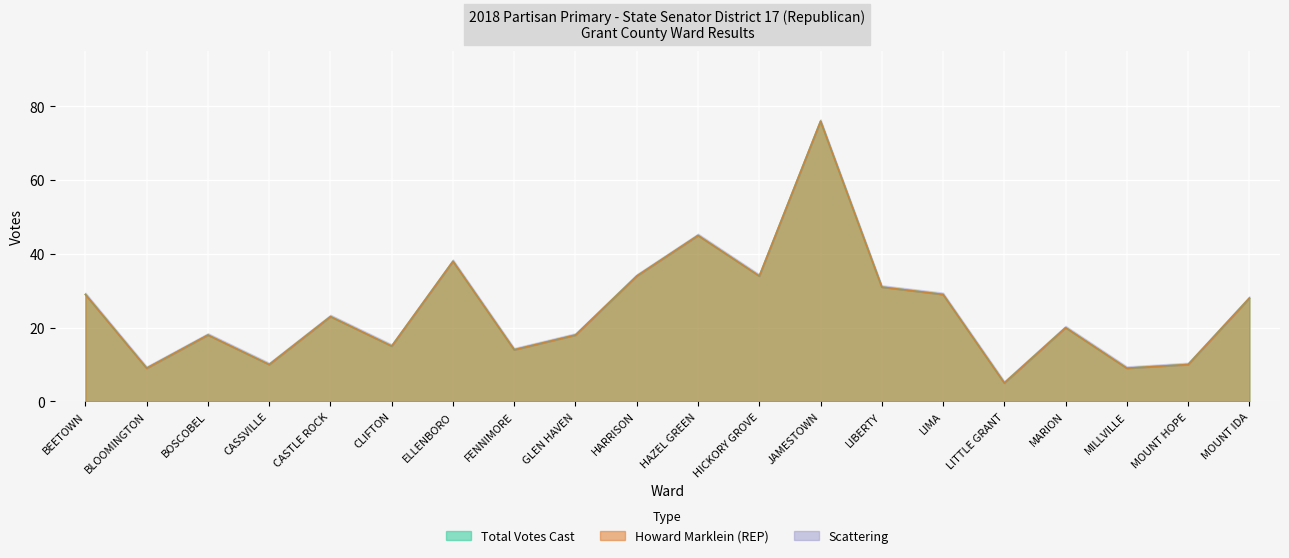

Reading left to right, extract all data points from this chart.

Total Votes Cast: 29	9	18	10	23	15	38	14	18	34	45	34	76	31	29	5	20	9	10	28
Howard Marklein (REP): 29	9	18	10	23	15	38	14	18	34	45	34	76	31	29	5	20	9	10	28